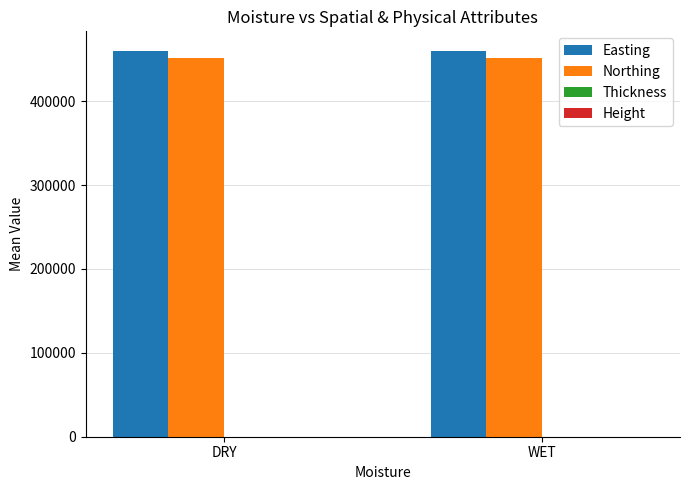

True or false: Northing has a value of 675124.4 at DRY.

False